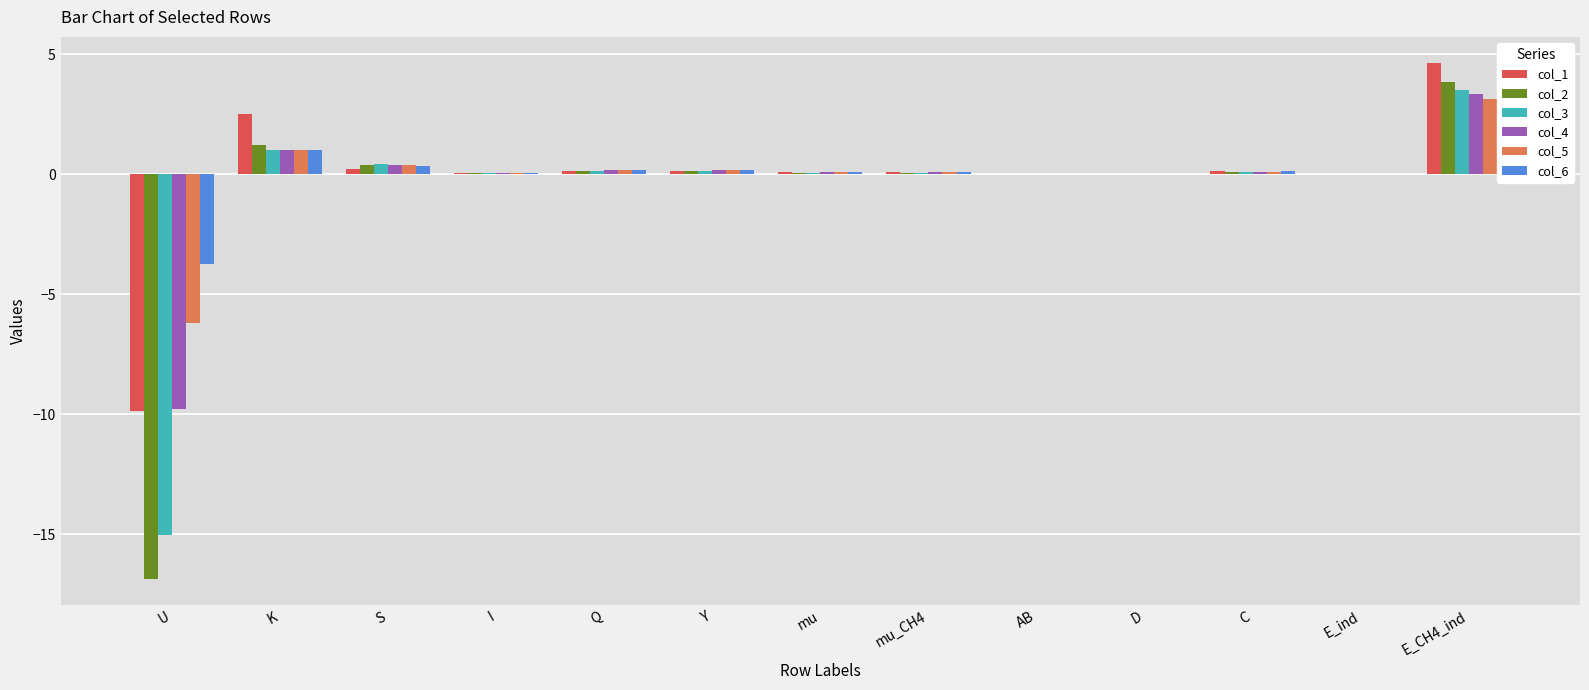

Which series has the largest total across all categories?

col_6